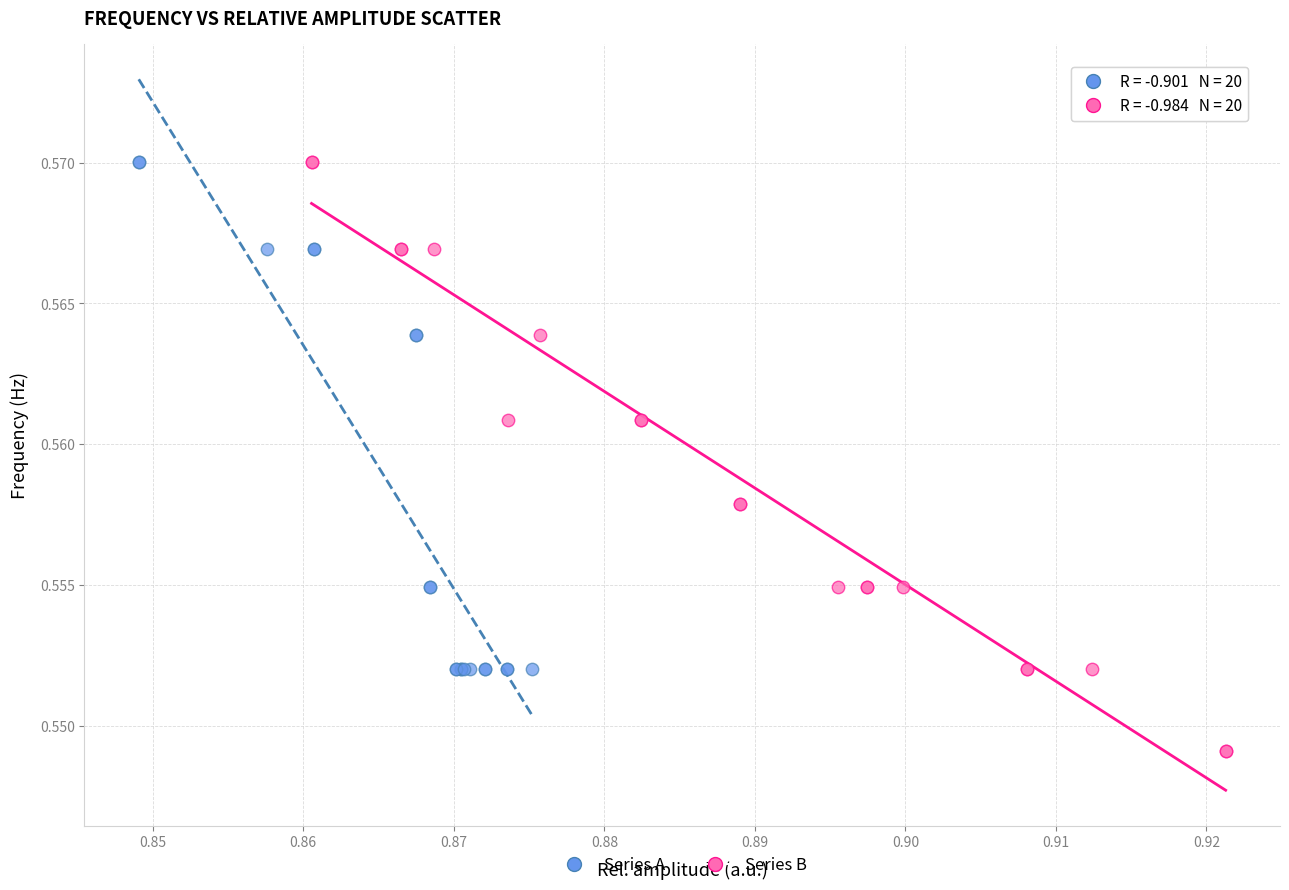

Which series has the largest Y range (max minus min)?

Series B